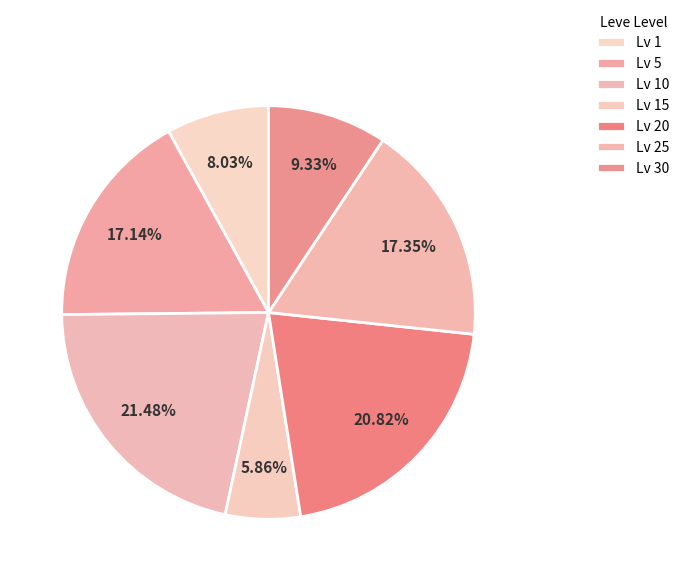

Which category has the biggest portion of the pie?

Leve Level 10